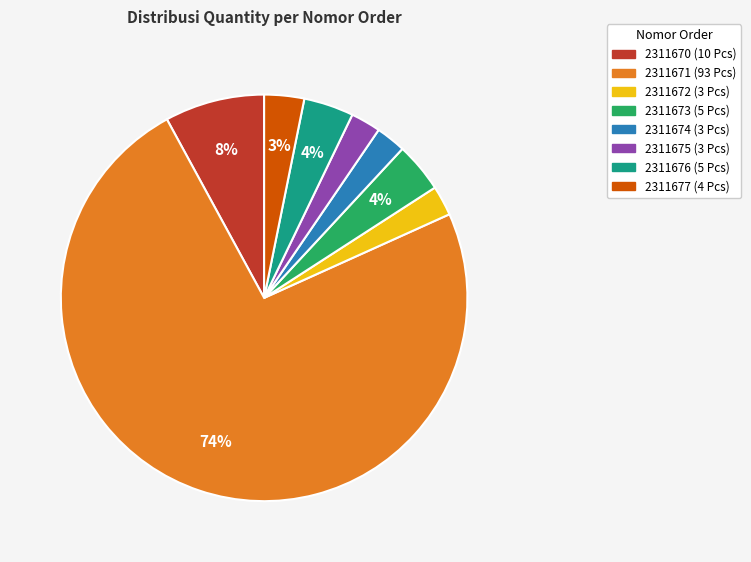

Is it true that 2311677 is 3% of the pie?

True